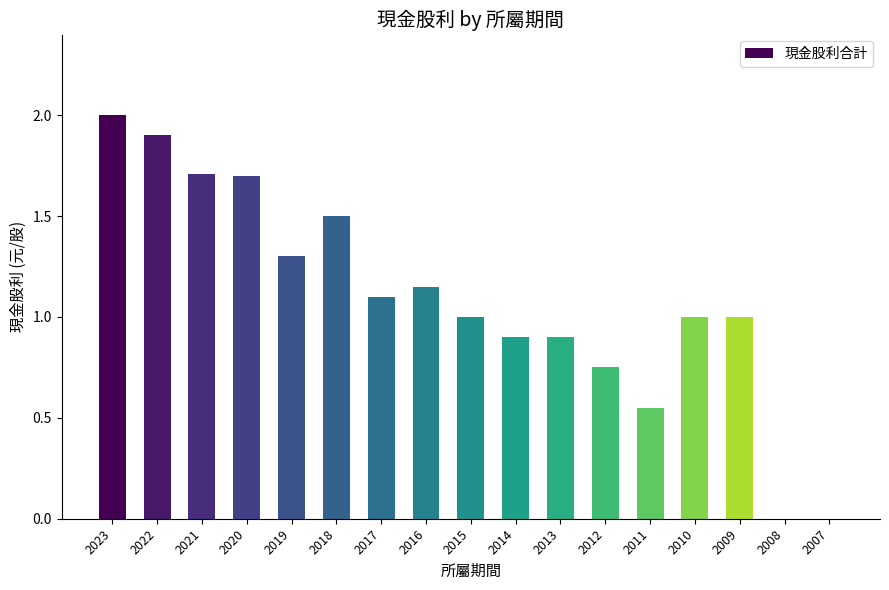

At which label does the data first exceed 1?

2023